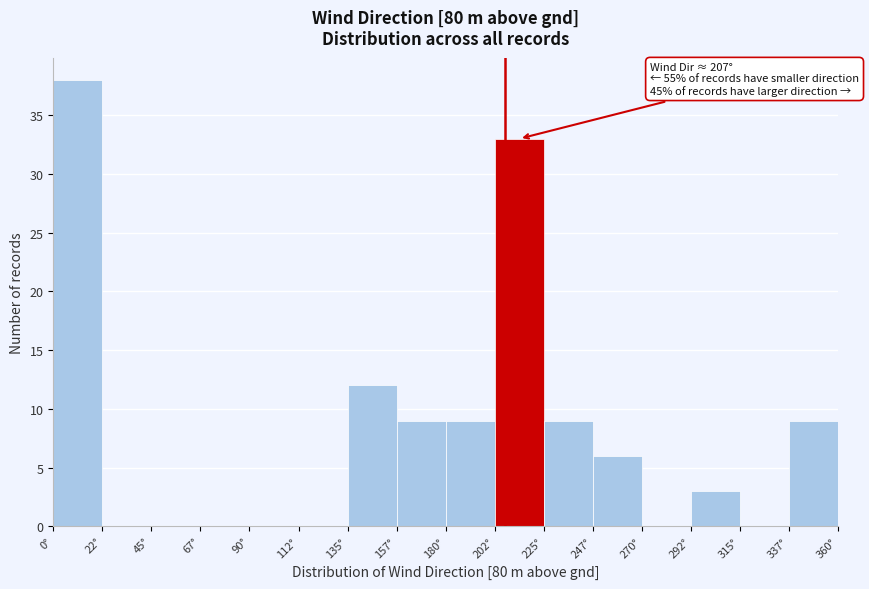

Which range on the x-axis has the tallest bar?

0.0 to 22.5